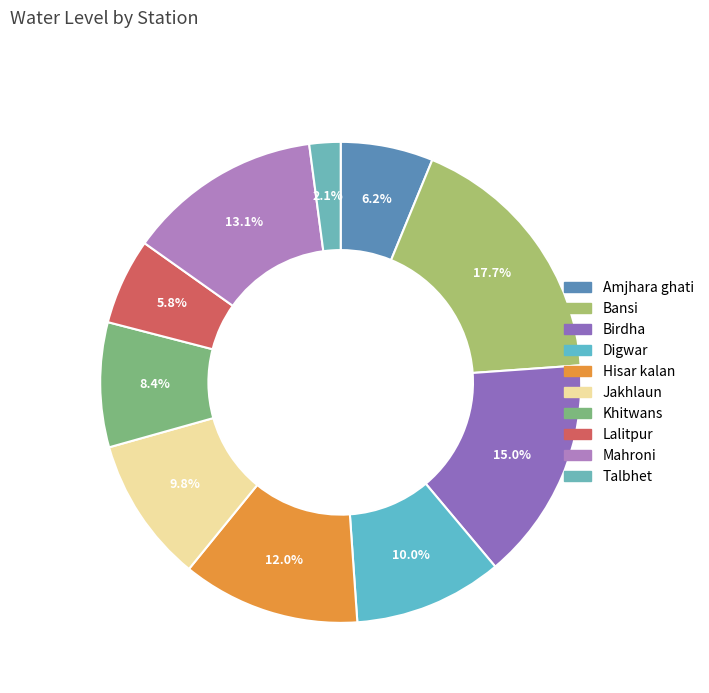

Which has a higher value, Amjhara ghati or Khitwans?

Khitwans